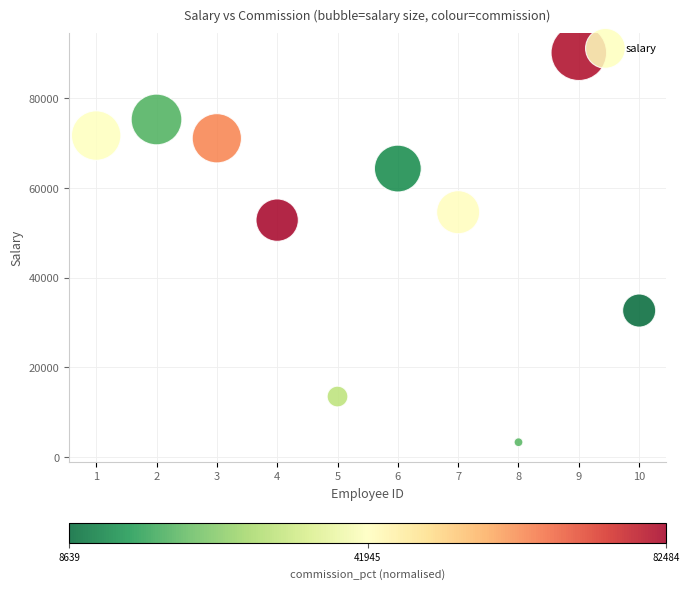

What is the range of Y values (max minus min)?

86945